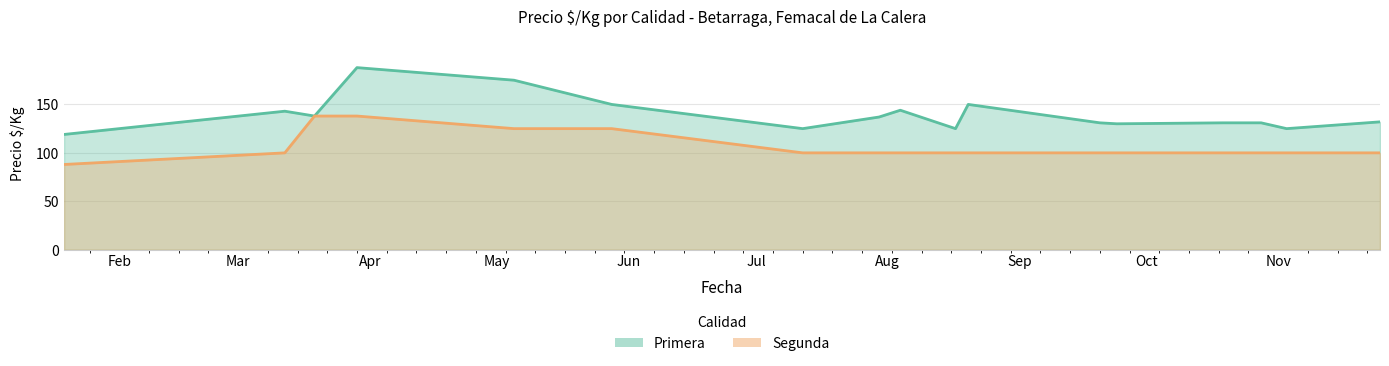

Reading right to left, extract all data points from this chart.

Primera: 132	125	131	131	130	131	150	125	144	137	125	150	175	188	138	143	119
Segunda: 100	100	100	100	100	100	100	100	100	100	100	125	125	138	138	100	88